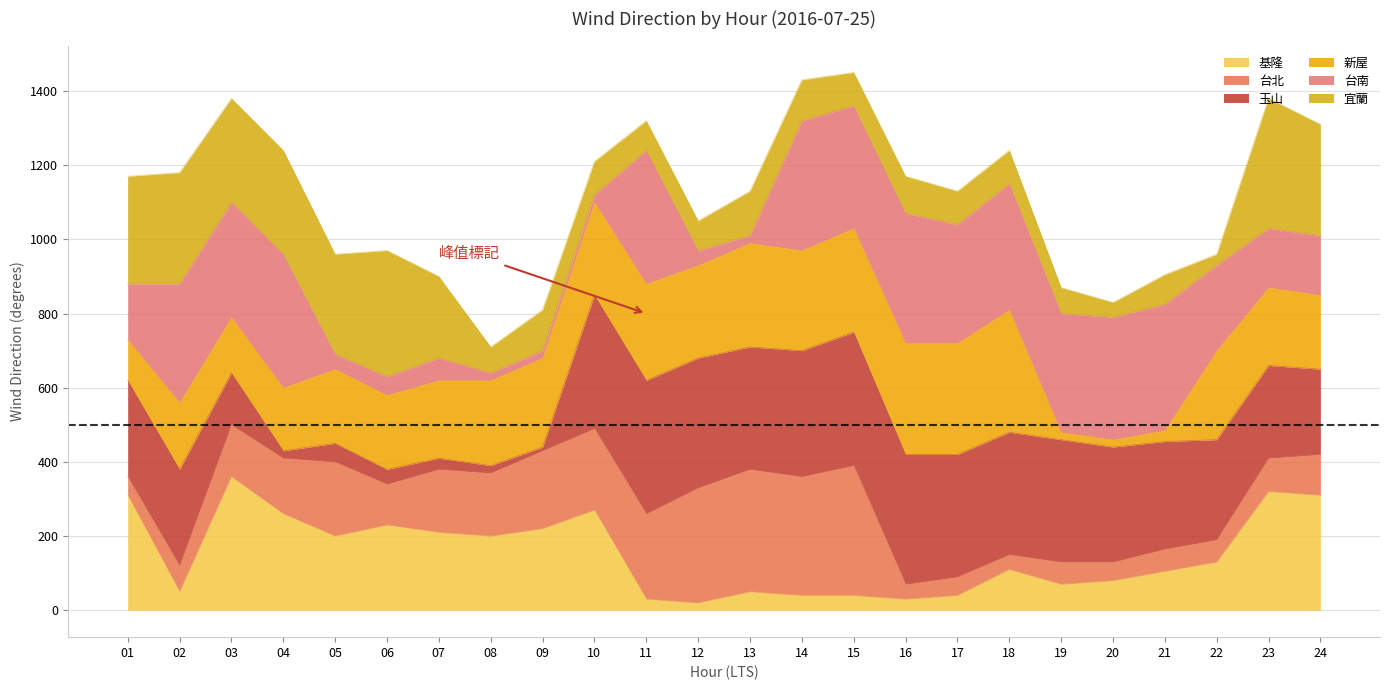

How many intersections are there between 台北 and 基隆?

4